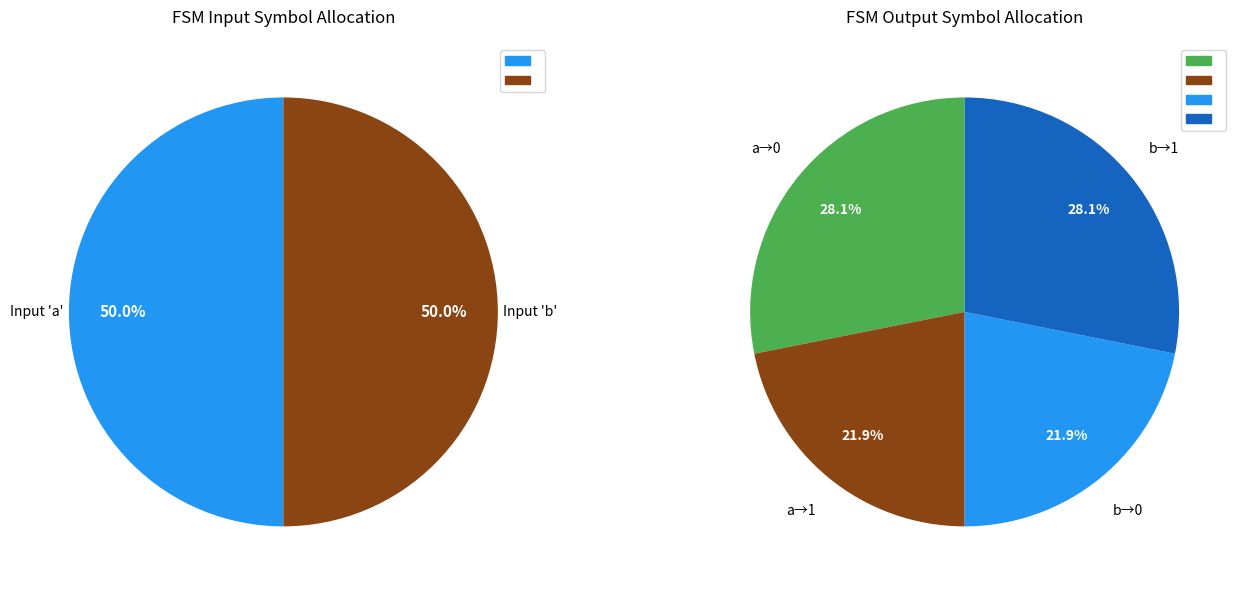

Count the number of slices in the pie.

4